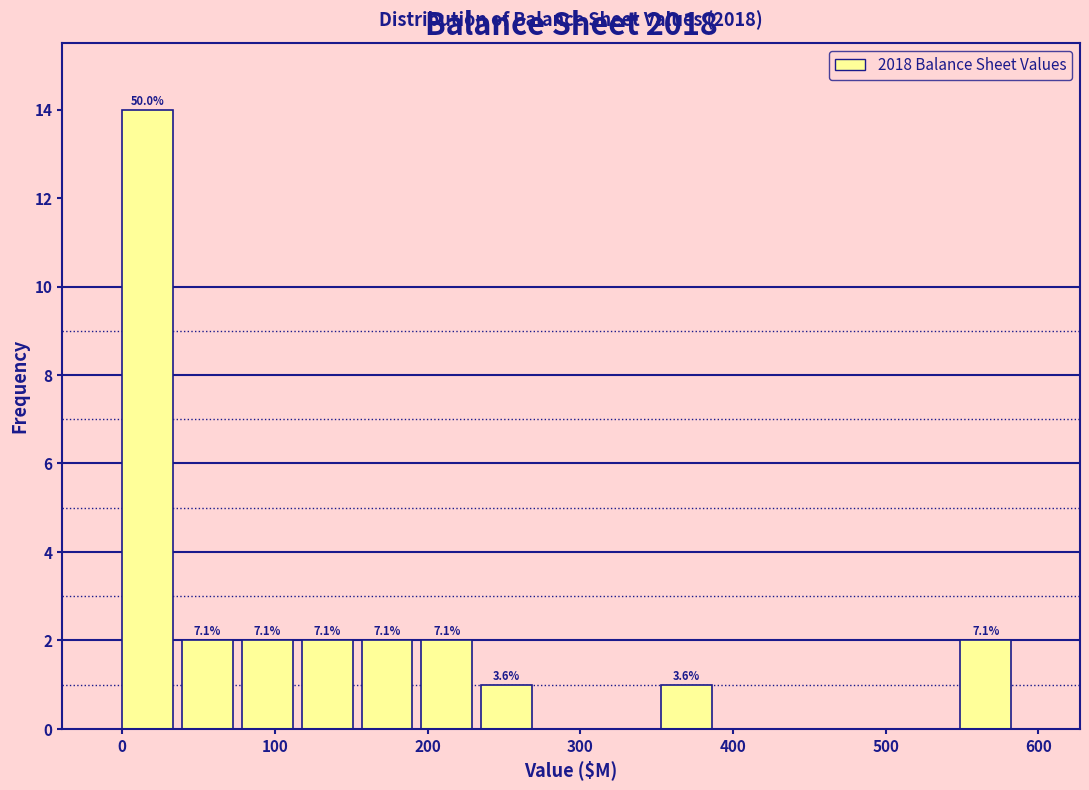

Around what value on the x-axis is the tallest bar? Give the approximate position of its centre, as read against the axis.

20